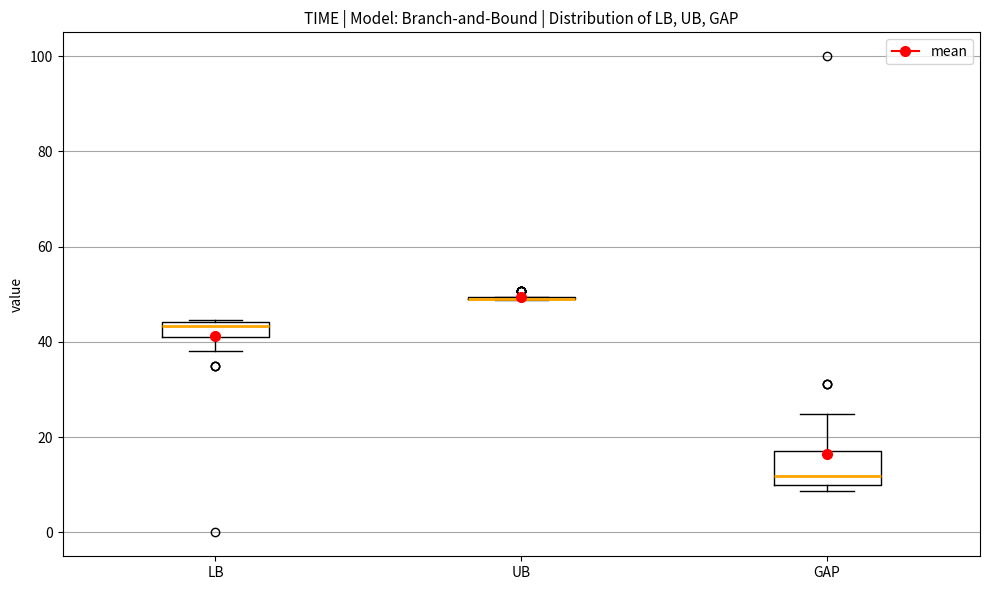

Which box is the tallest, from its lower edge to its upper edge?

GAP